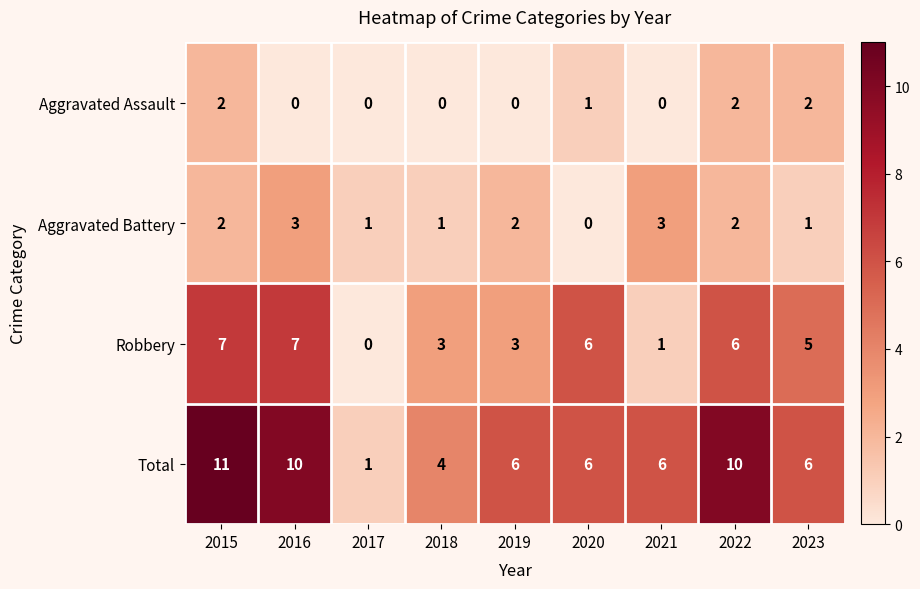

What is the difference between the second highest and minimum values in the Aggravated Battery series?

3